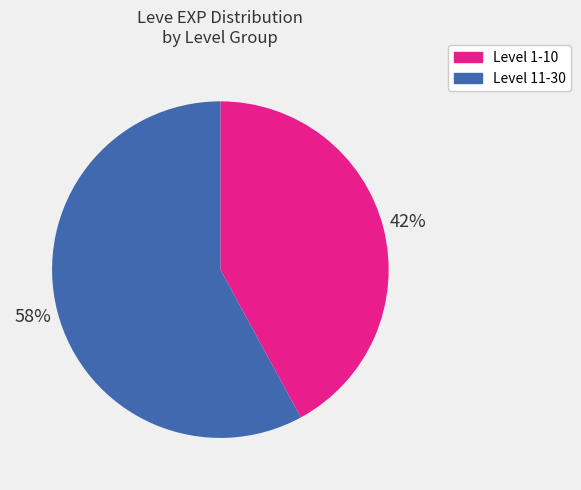

To the nearest percent, what is the difference between the largest and smallest slice percentages?

16%